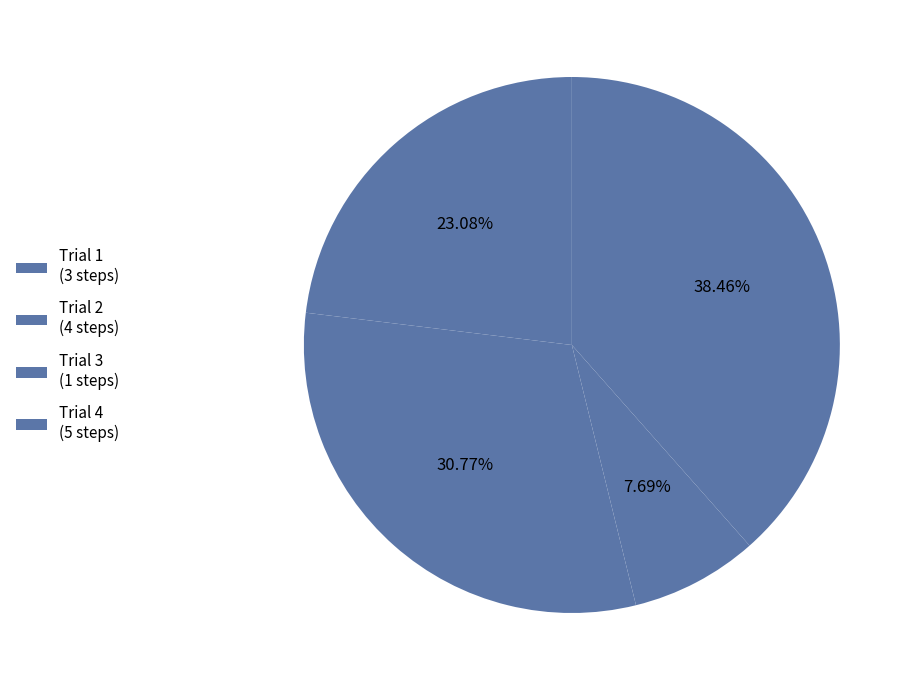

Which slice is the largest?

4